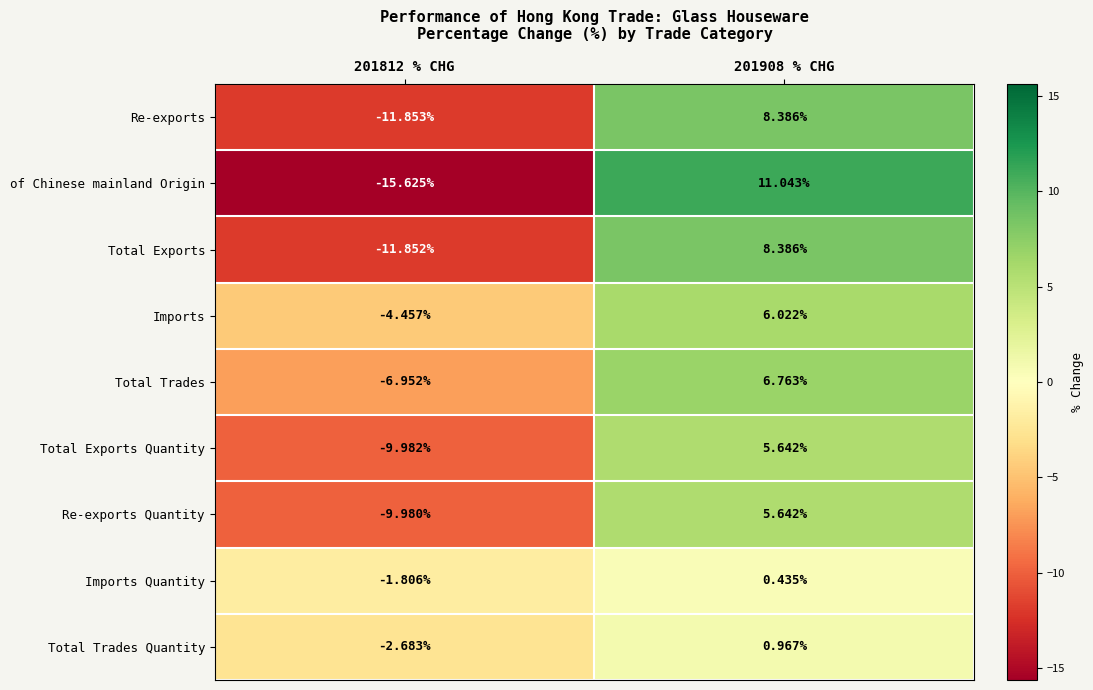

How many positive values does the Total Trades Quantity series have?

1